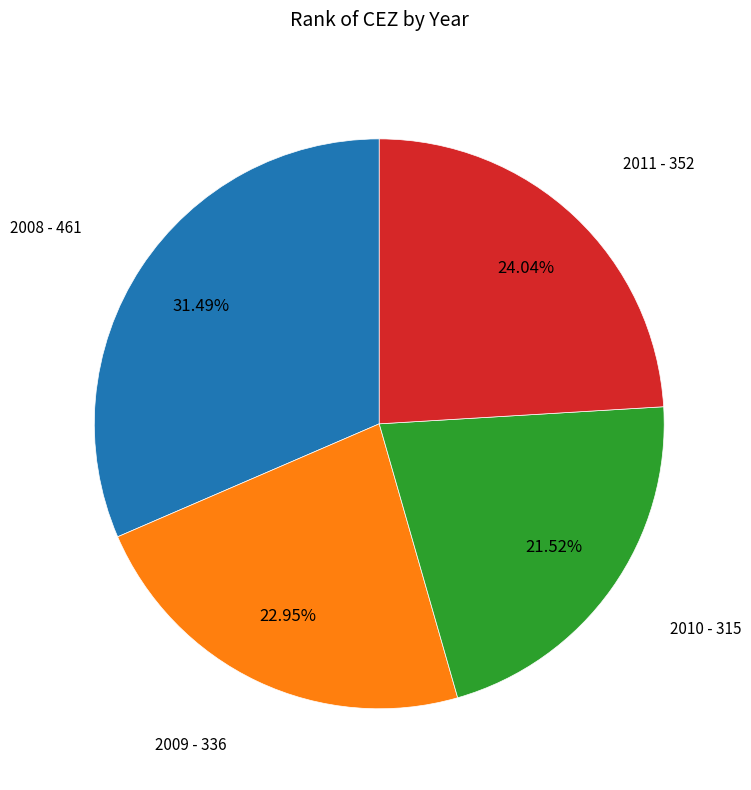

Is there a majority slice in this chart?

No